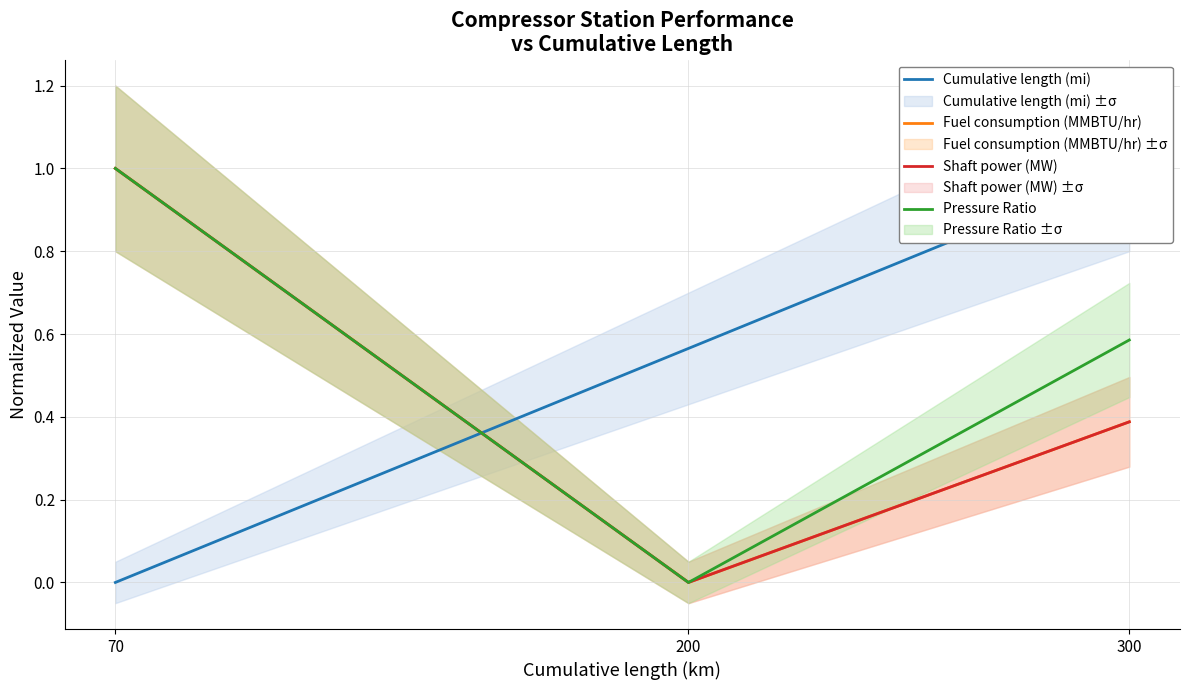

What is the value of the Pressure Ratio point at the 1st from the left?

1.0